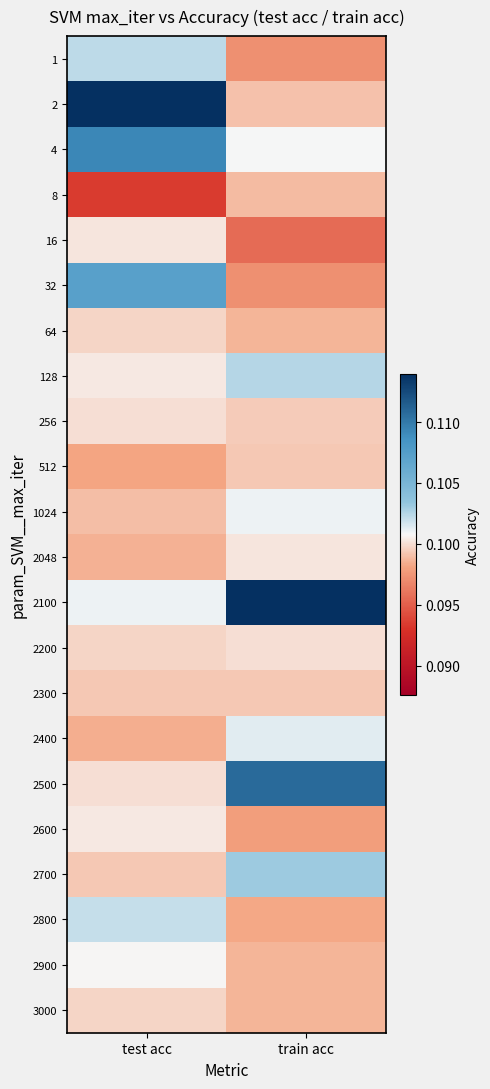

Reading left to right, what are all the values shown in this chart?

1: test acc=0.1	train acc=0.1
2: test acc=0.1	train acc=0.1
4: test acc=0.1	train acc=0.1
8: test acc=0.1	train acc=0.1
16: test acc=0.1	train acc=0.1
32: test acc=0.1	train acc=0.1
64: test acc=0.1	train acc=0.1
128: test acc=0.1	train acc=0.1
256: test acc=0.1	train acc=0.1
512: test acc=0.1	train acc=0.1
1024: test acc=0.1	train acc=0.1
2048: test acc=0.1	train acc=0.1
2100: test acc=0.1	train acc=0.1
2200: test acc=0.1	train acc=0.1
2300: test acc=0.1	train acc=0.1
2400: test acc=0.1	train acc=0.1
2500: test acc=0.1	train acc=0.1
2600: test acc=0.1	train acc=0.1
2700: test acc=0.1	train acc=0.1
2800: test acc=0.1	train acc=0.1
2900: test acc=0.1	train acc=0.1
3000: test acc=0.1	train acc=0.1